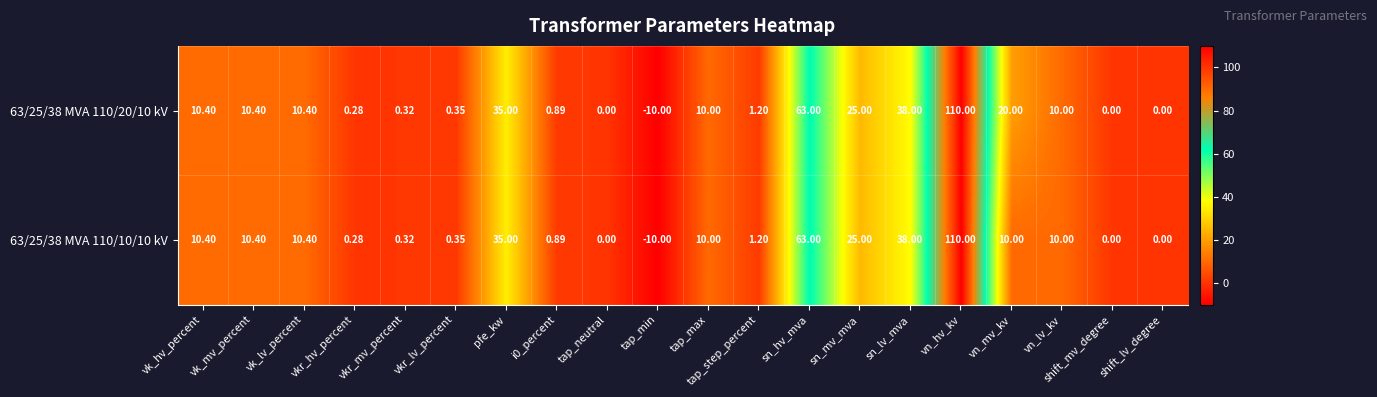

At which label is 63/25/38 MVA 110/10/10 kV closest to 50?

sn_lv_mva